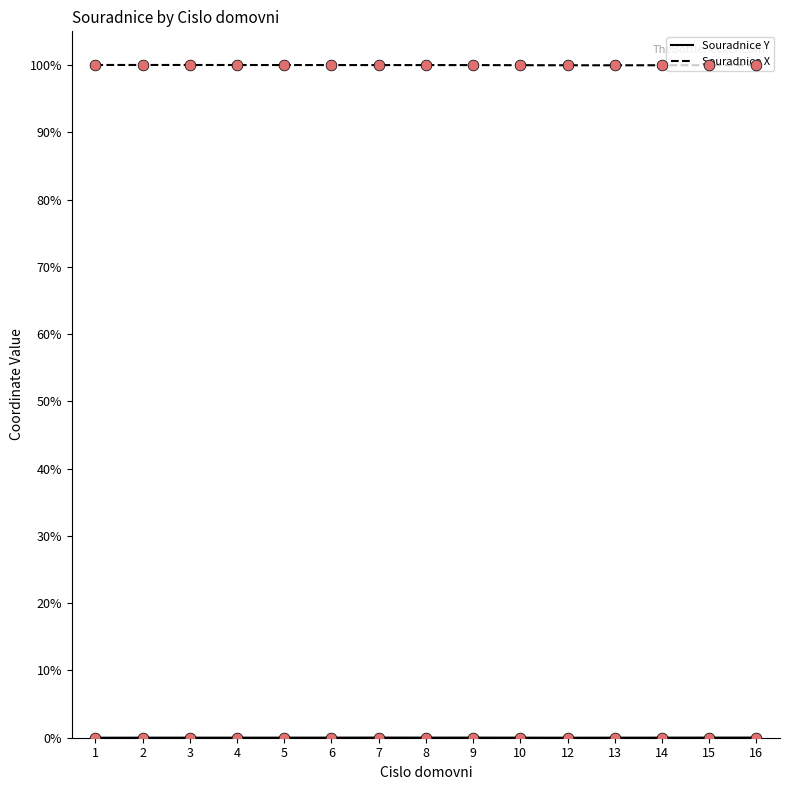

What is the total value across all series at 1?

100.0